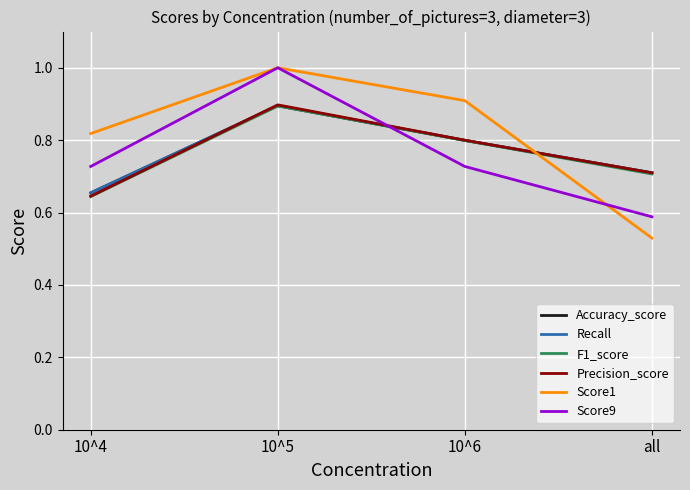

Does the chart display data point markers on the line(s)?

No